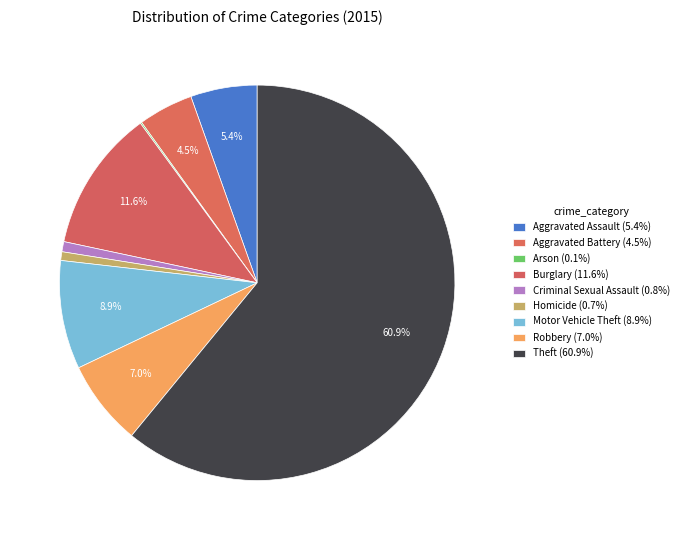

To the nearest percent, what is the difference between the Motor Vehicle Theft and Criminal Sexual Assault slice percentages?

8%